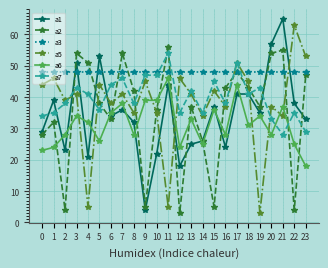

What is the difference between the second highest and minimum values in the a5 series?

50